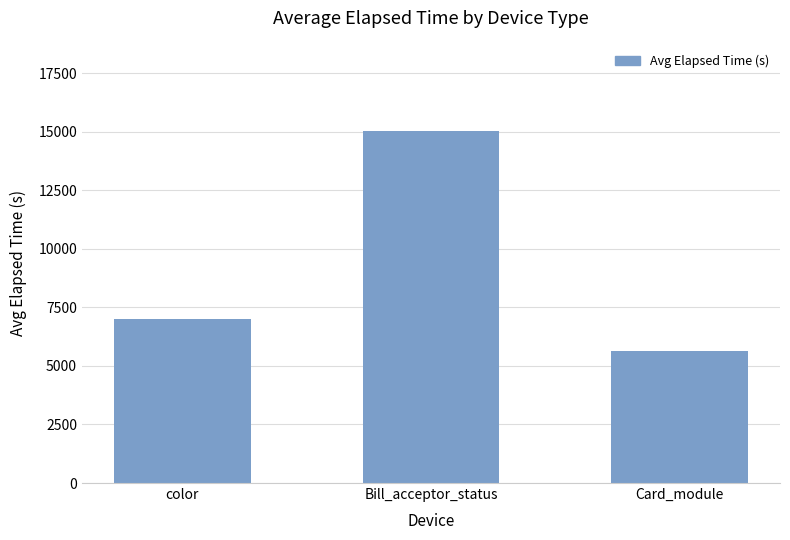

What is the change in value from color to Card_module?

-1364